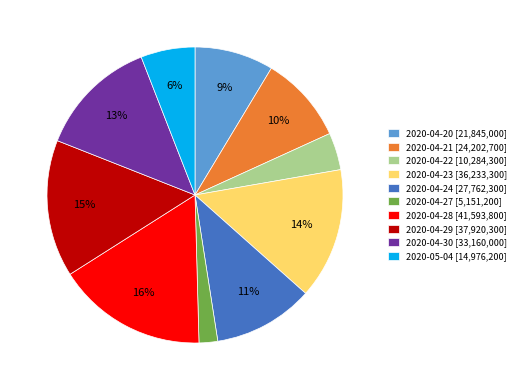

Which category has the biggest portion of the pie?

2020-04-28